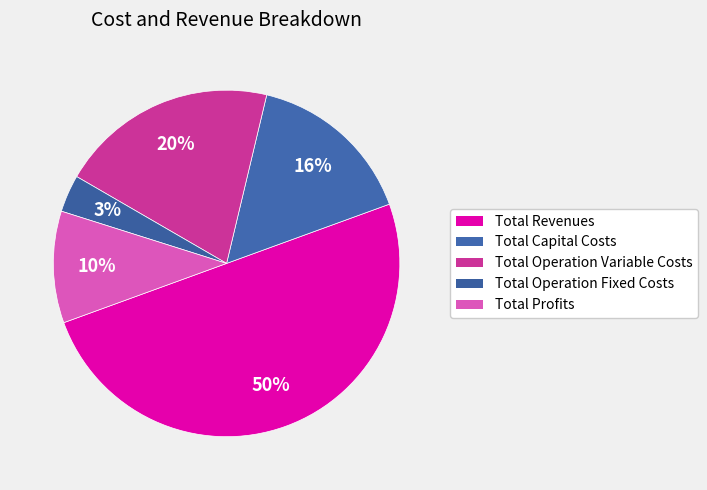

To the nearest percent, what percentage of the pie is Total Capital Costs?

16%